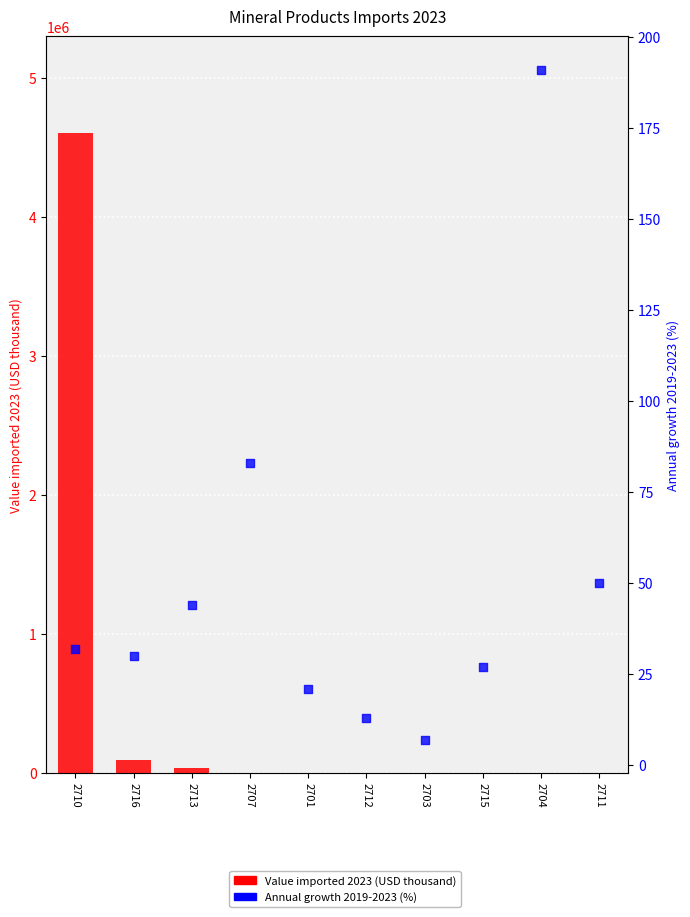

Which series has the largest total across all categories?

Value imported 2023 (USD thousand)